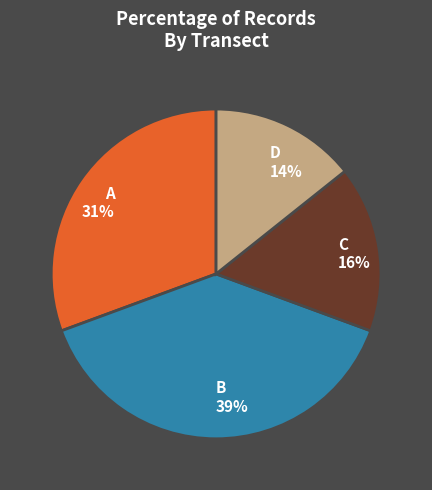

Is the sum of A and D greater than half?

No